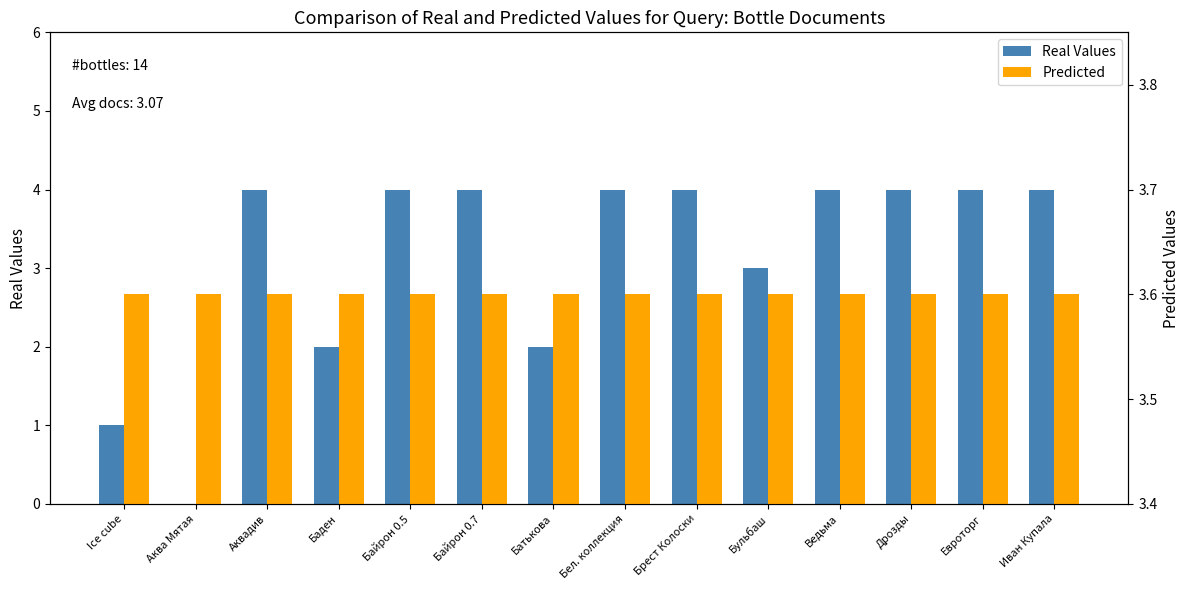

At which category is the sum across all series the highest?

Аквадив